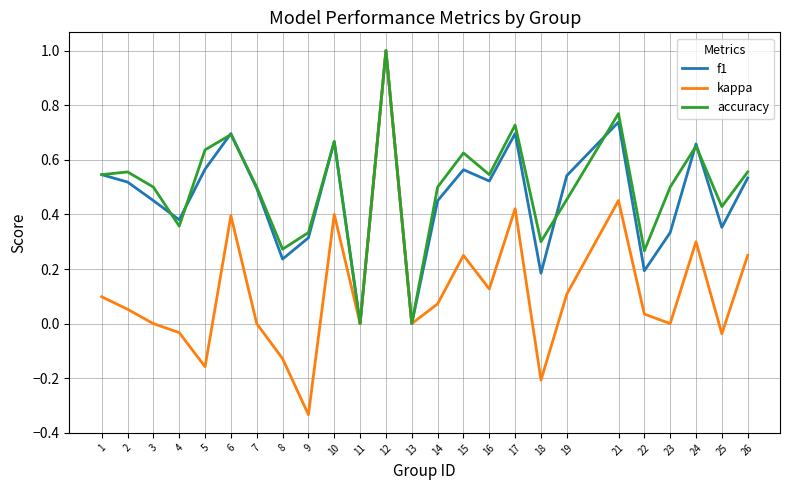

At which label does kappa first exceed 0?

1